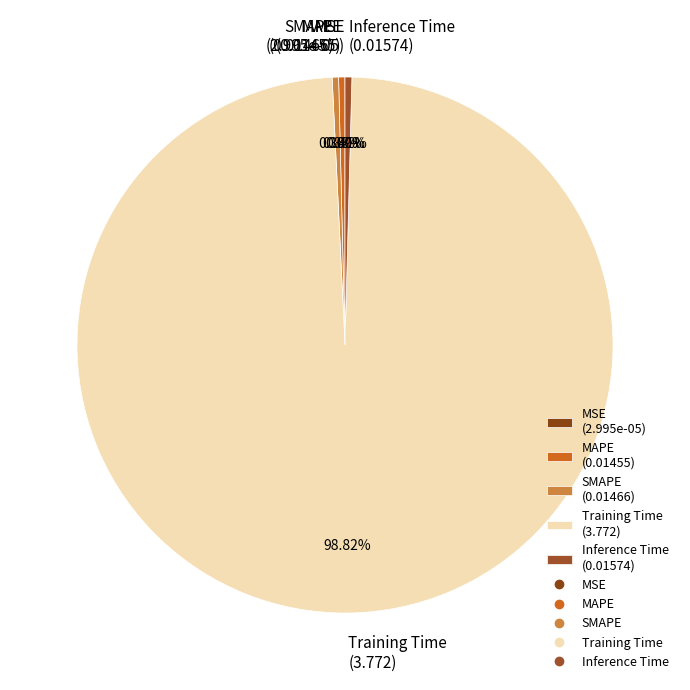

What percentage do Inference Time and MAPE together represent?

0.8%